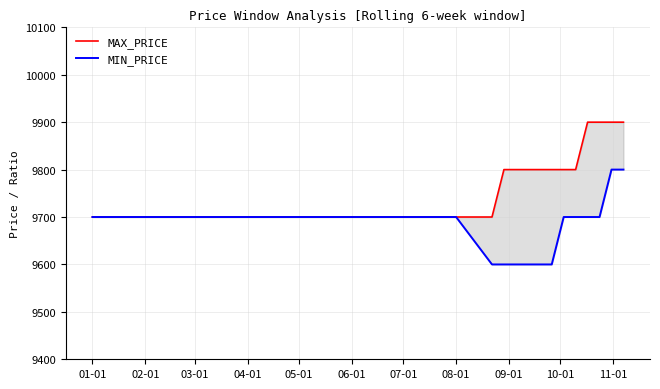

What is the difference between the maximum and minimum values in the MAX_PRICE series?

200